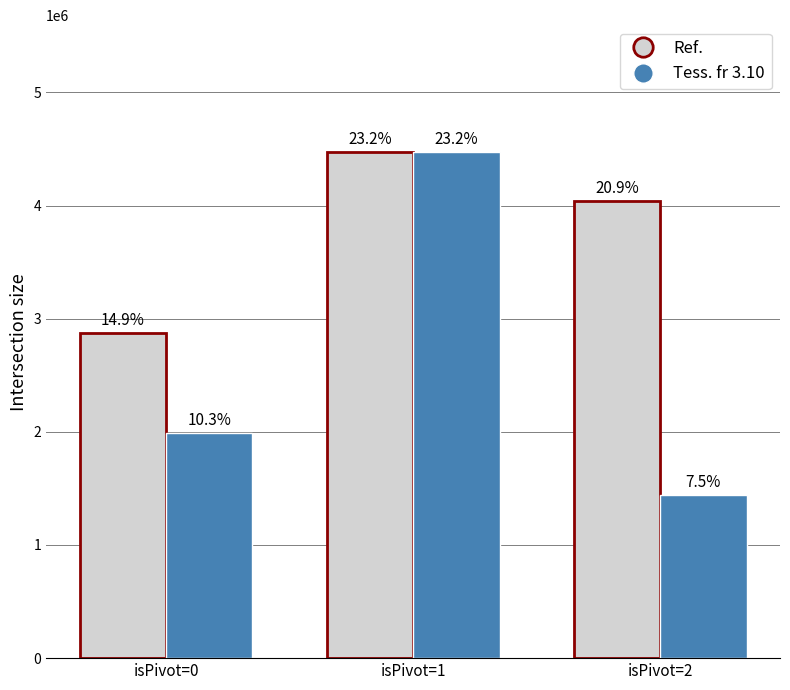

True or false: Tess. fr 3.10 has a value of 639896 at isPivot=0.

False